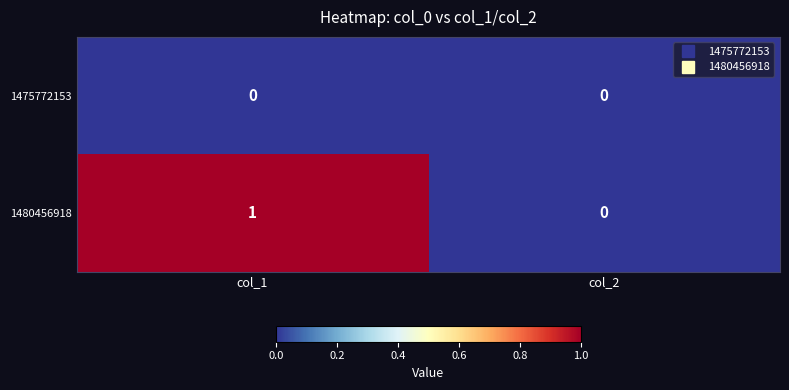

Is the value of 1475772153 at col_2 greater than the value of 1480456918 at col_1?

No